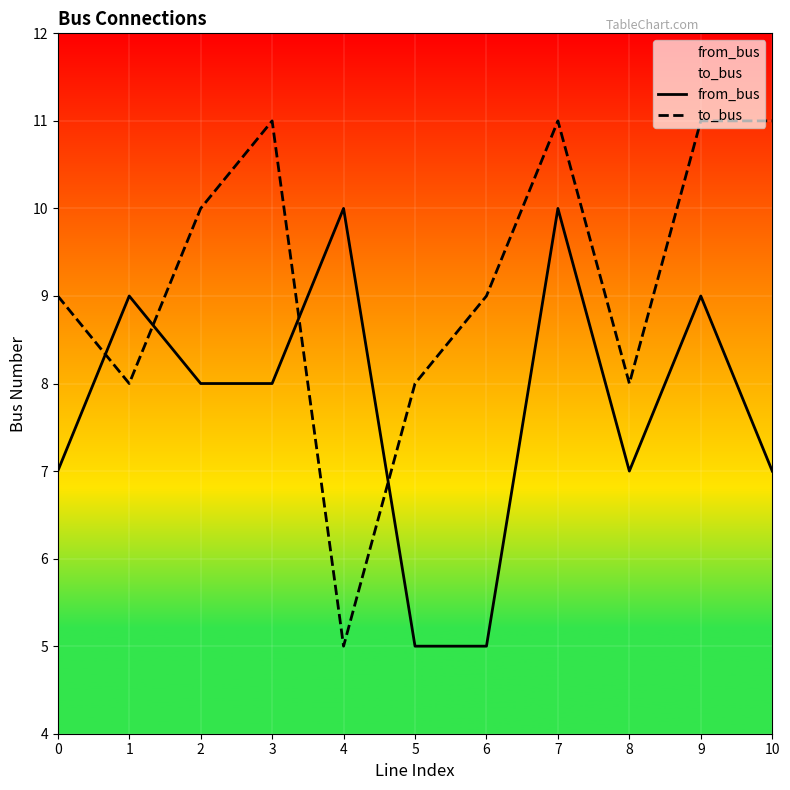

How many intersections are there between from_bus and to_bus?

4